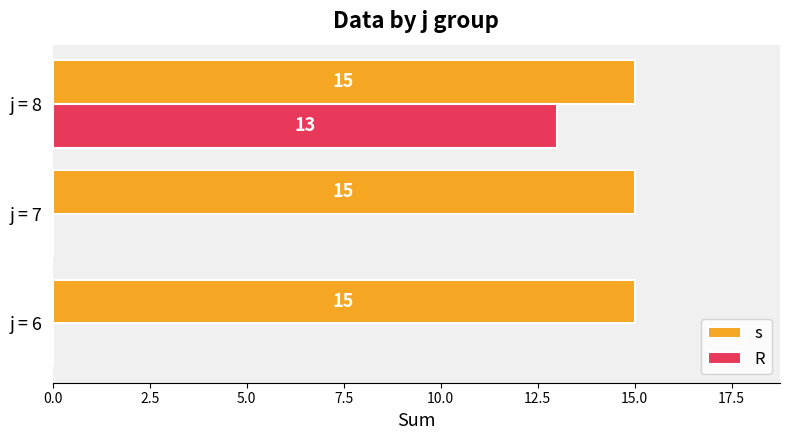

What is the maximum value for R?

13